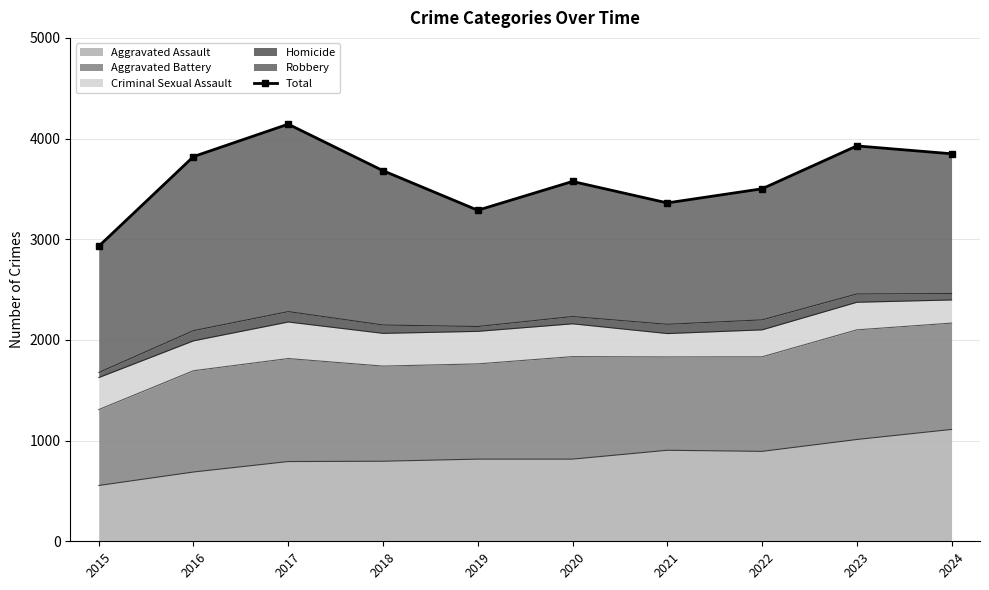

Is it true that the value at 2020 is 4720?

False